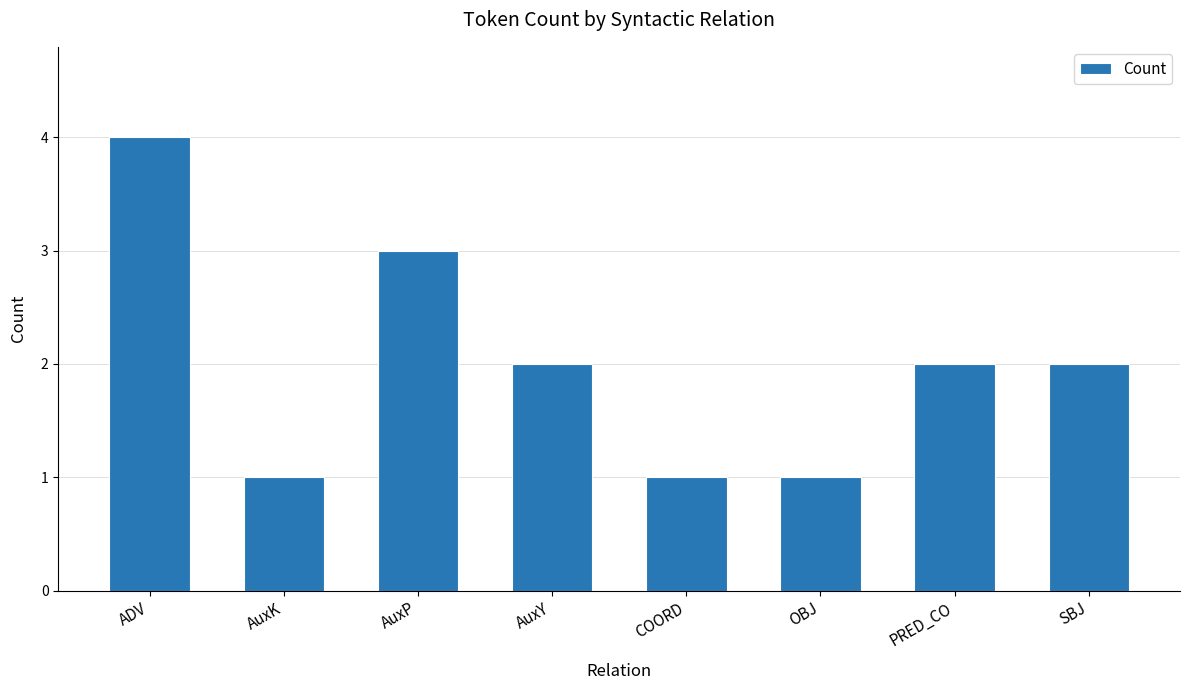

What is the average value?

2